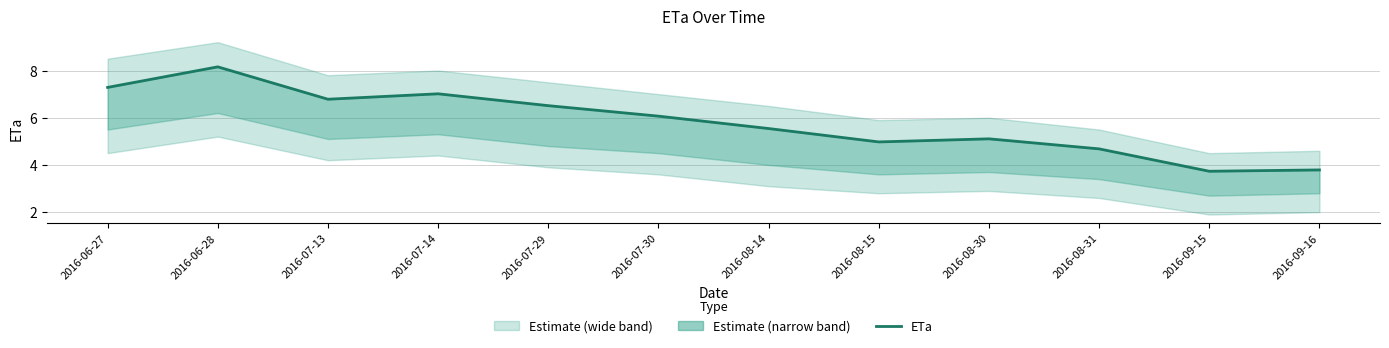

What is the difference between the second highest and minimum values?

3.6